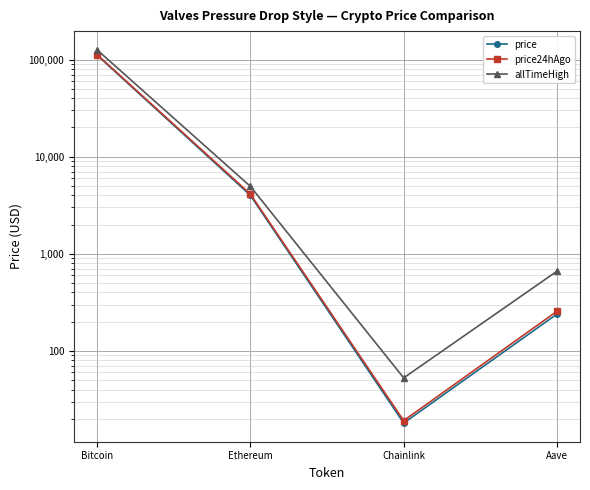

What is the difference between the price24hAgo values at Bitcoin and Ethereum?

108411.7